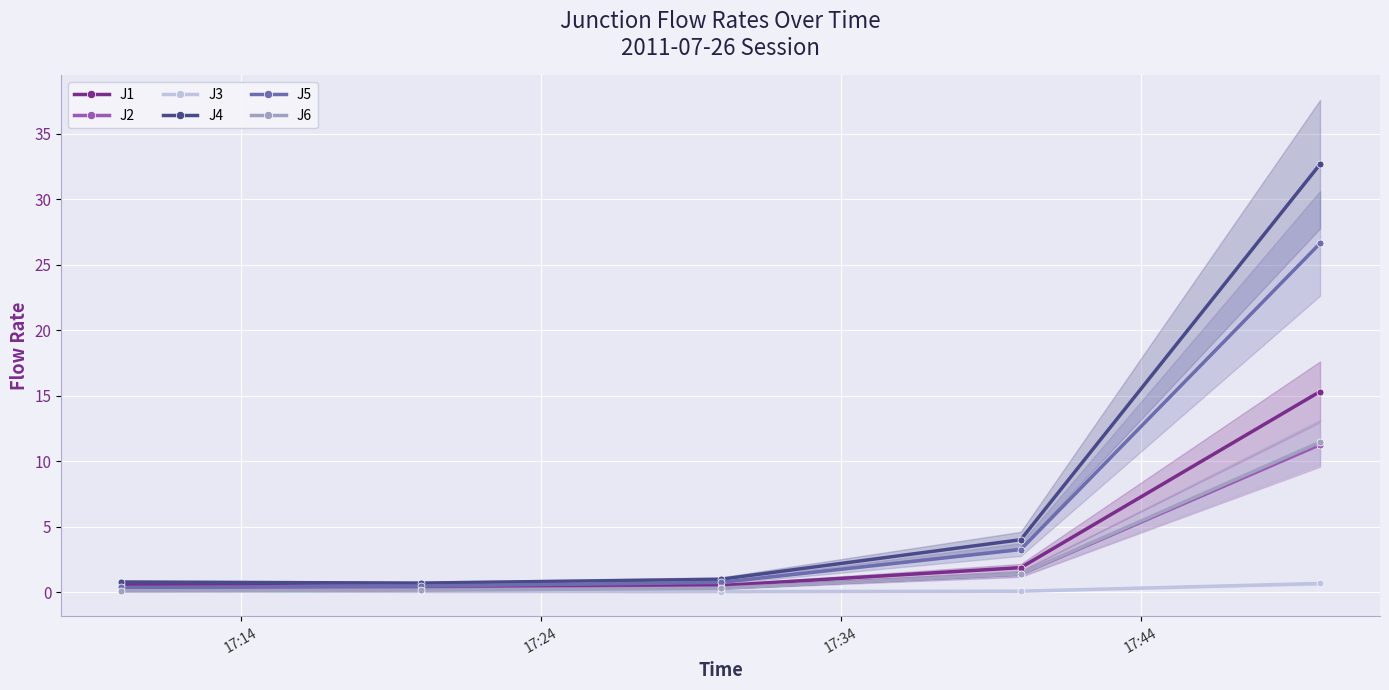

How many series are shown in this chart?

6